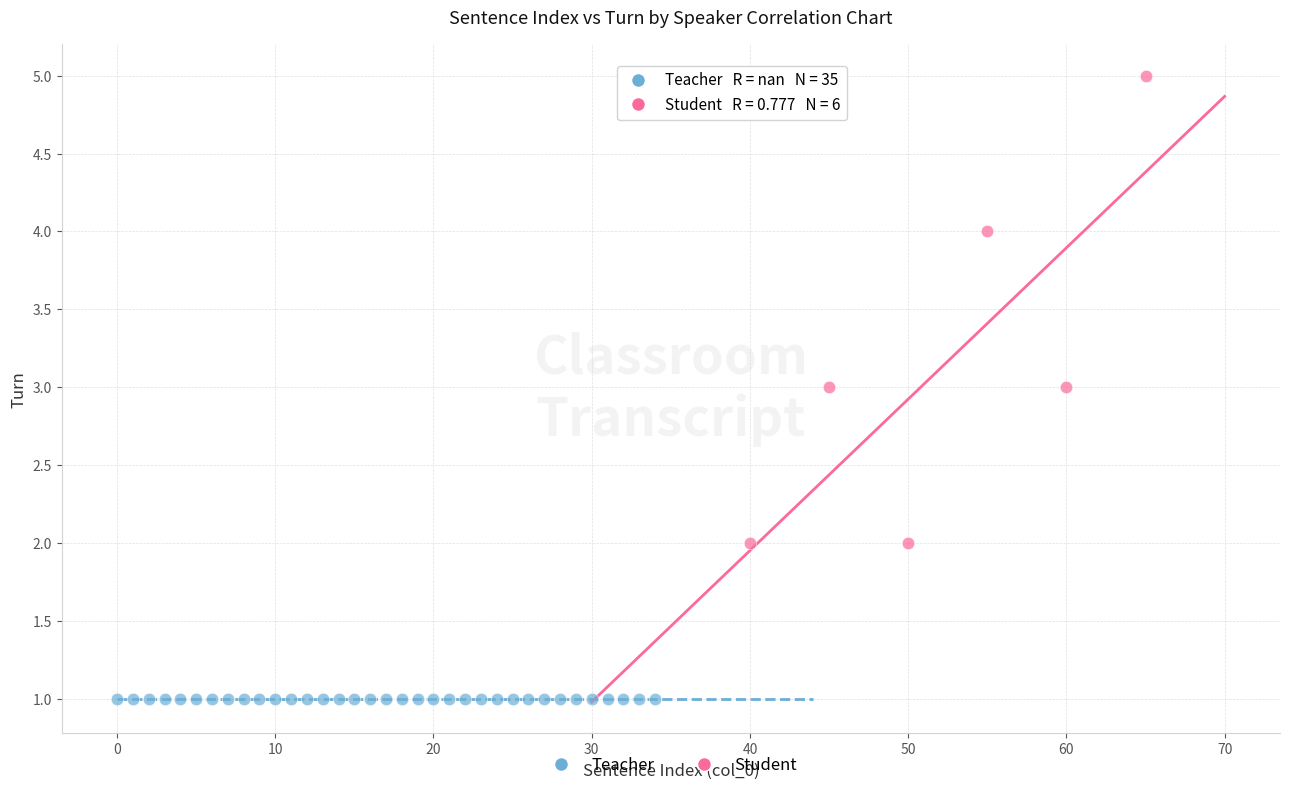

Which series contains the highest Y value?

Student